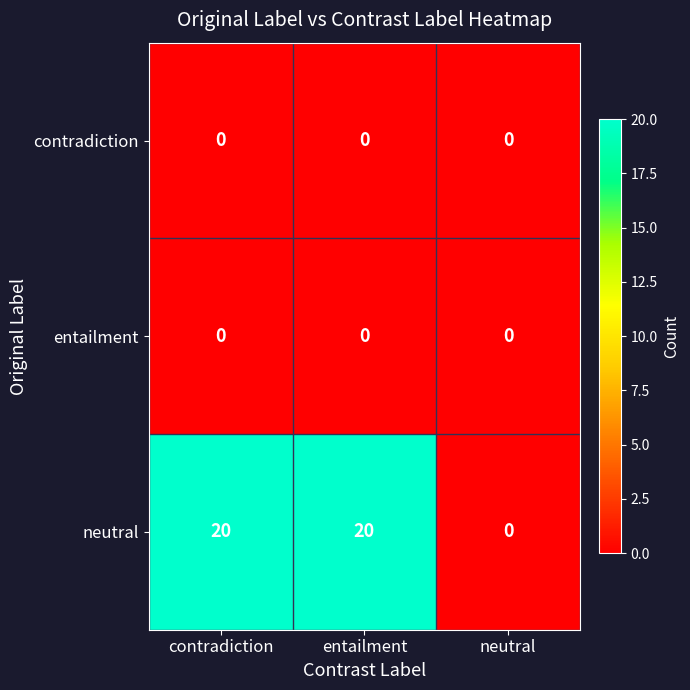

Reading right to left, list all the values displayed in this chart.

contradiction: 0	0	0
entailment: 0	0	0
neutral: 0	20	20